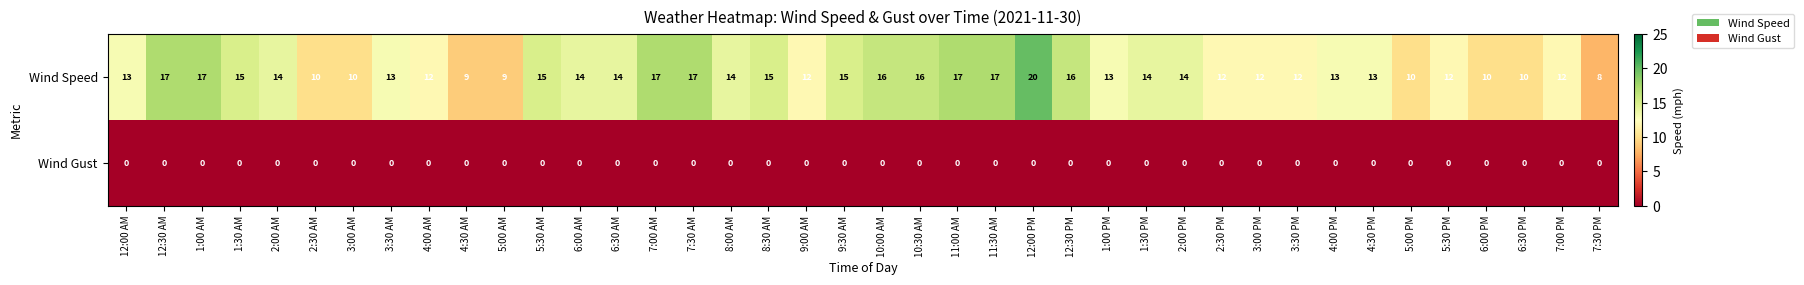

Which series has the widest spread of values?

Wind Speed